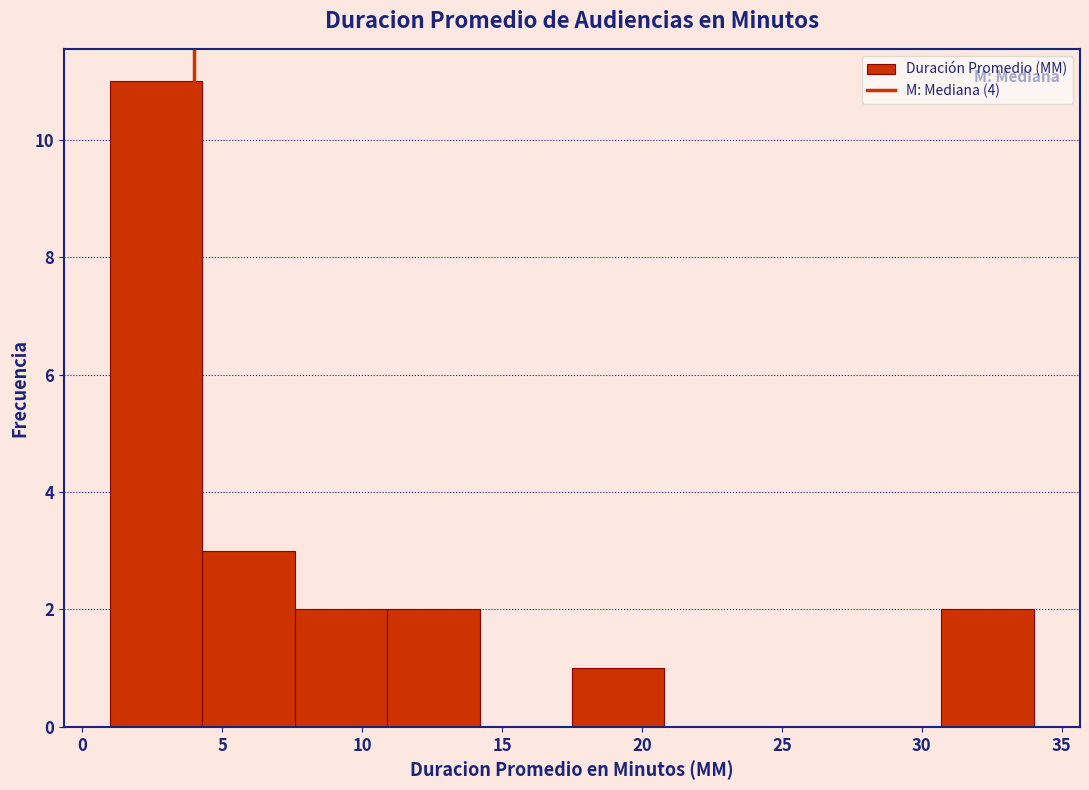

What is the height of the bar covering 17.5 to 20.8 on the x-axis? Neither the bar edges nor the heights are printed on the chart, so give them approximately, as read against the axes.

1